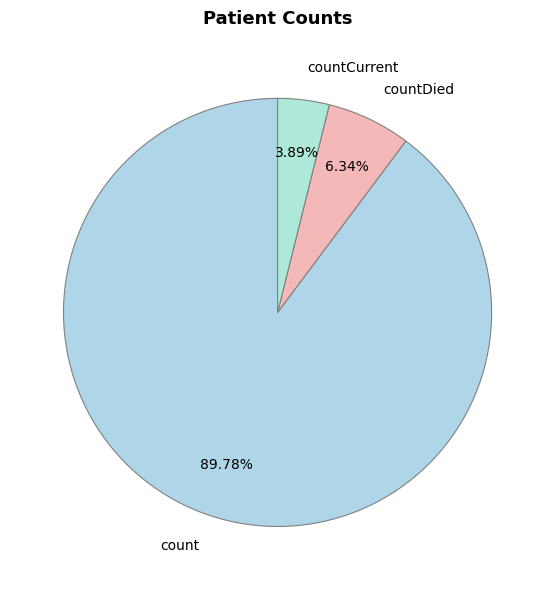

Which has a higher value, count or countDied?

count